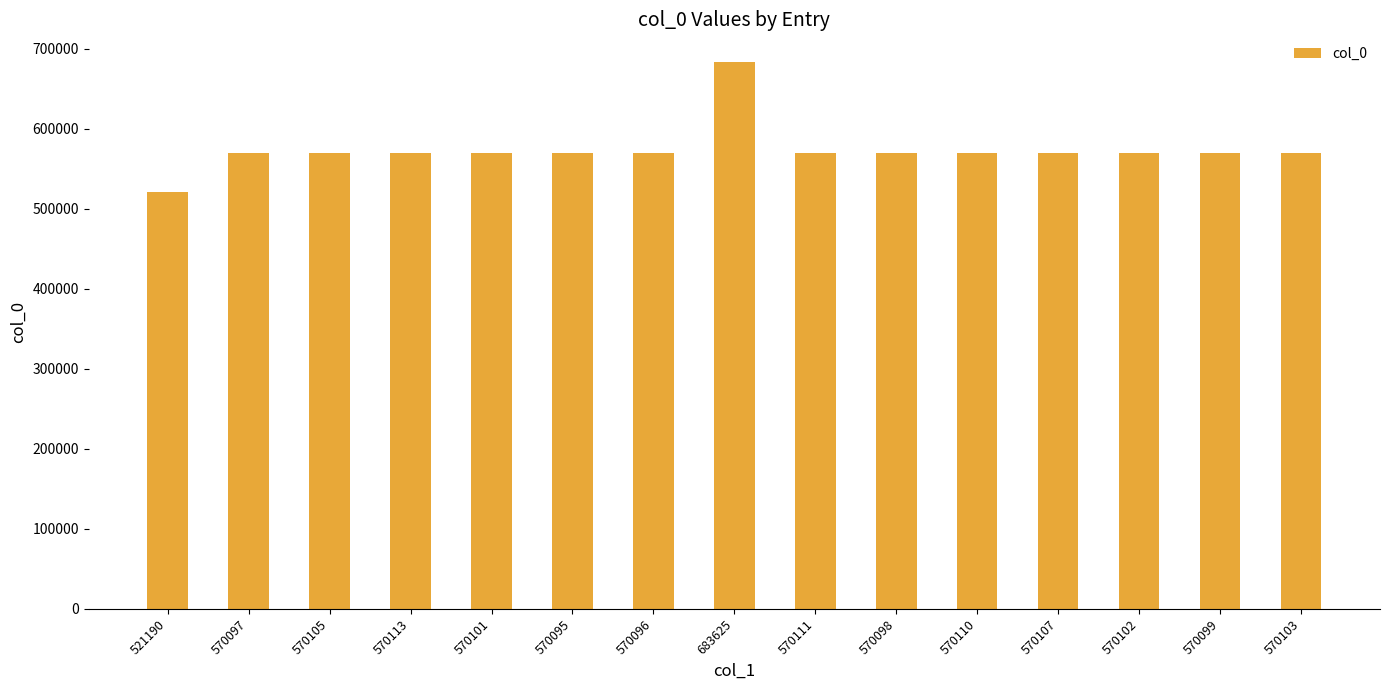

What is the change in value from 521190 to 570102?

+48912